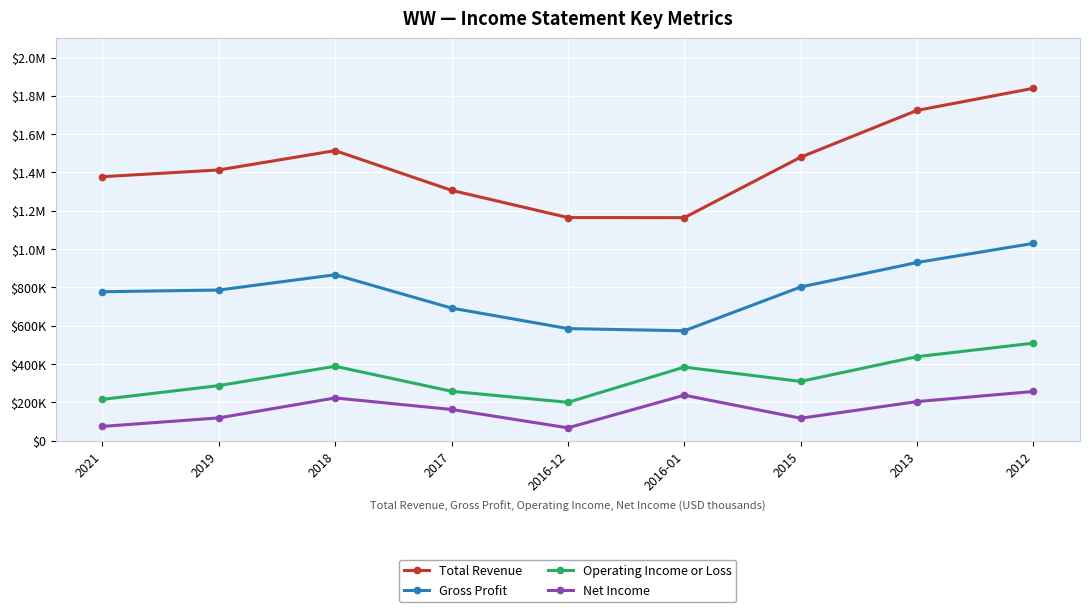

True or false: Net Income and Total Revenue intersect in this chart.

False